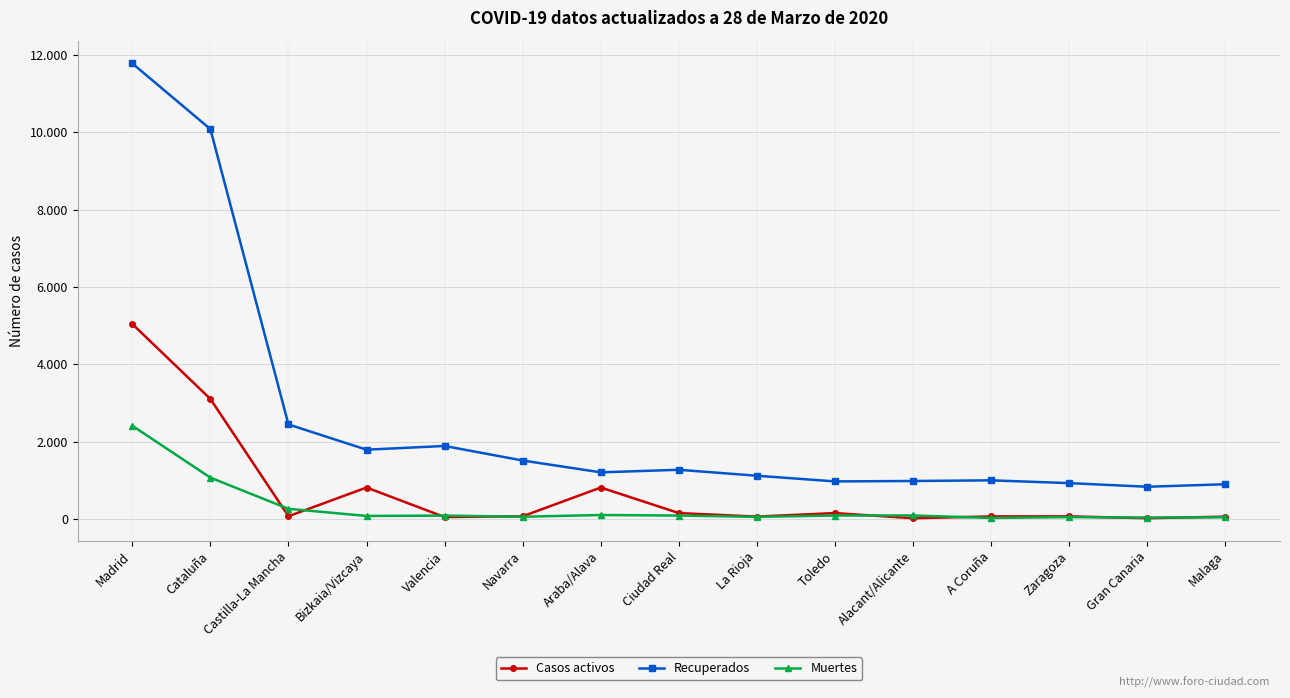

What is the spread (max minus min) of values at Castilla-La Mancha?

2375